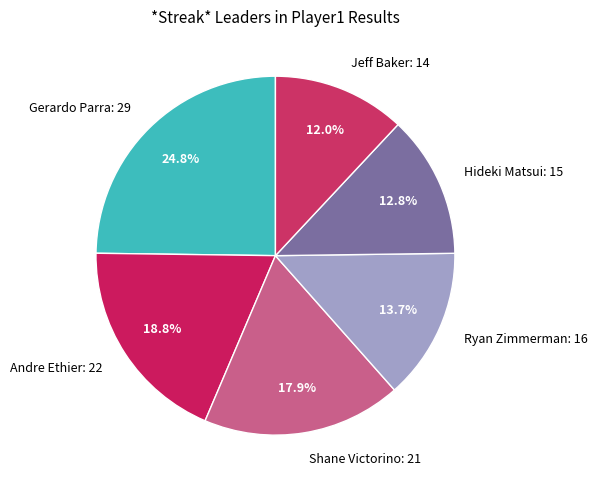

Which slice is the smallest?

Jeff Baker: 14